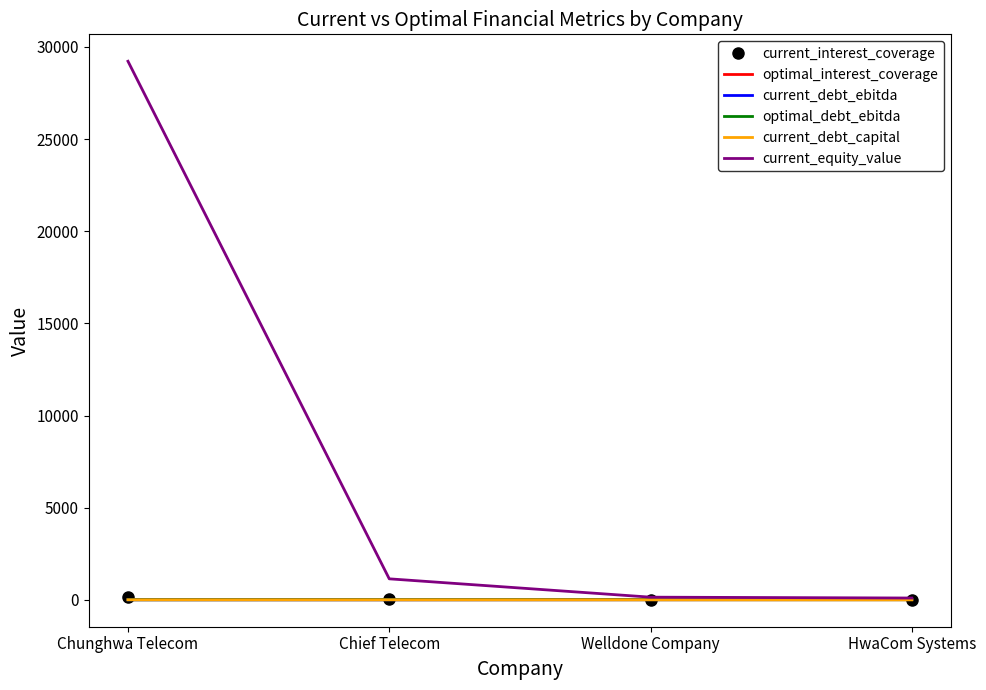

How many values in the current_equity_value series exceed 1137?

2